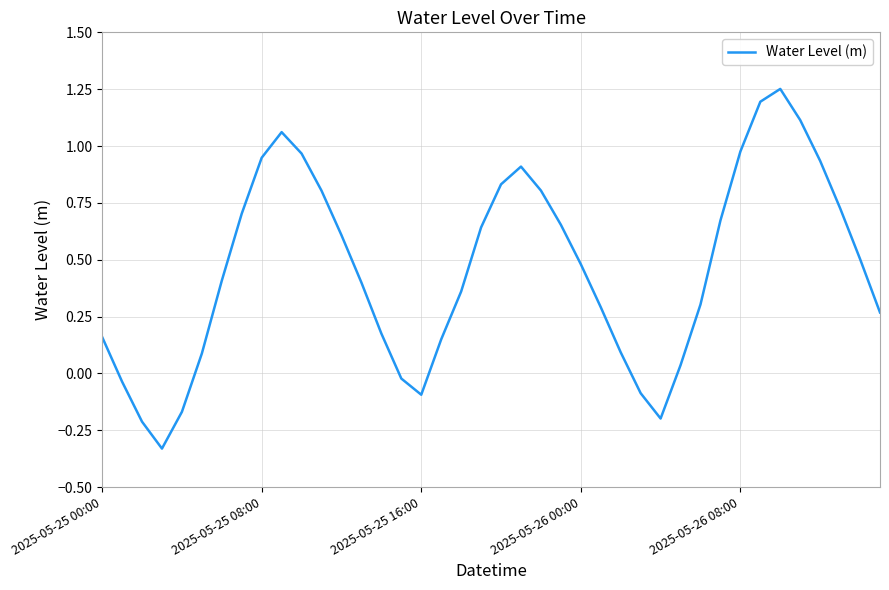

What is the difference between the second highest and second lowest values?

1.4